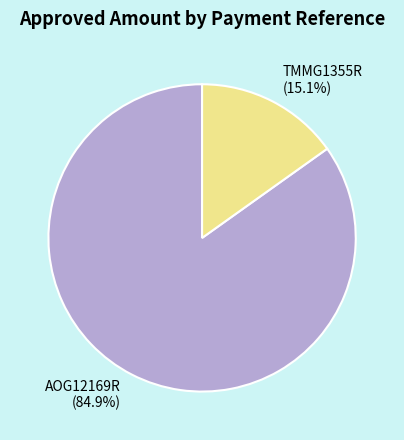

To the nearest percent, what is the average slice percentage?

50%